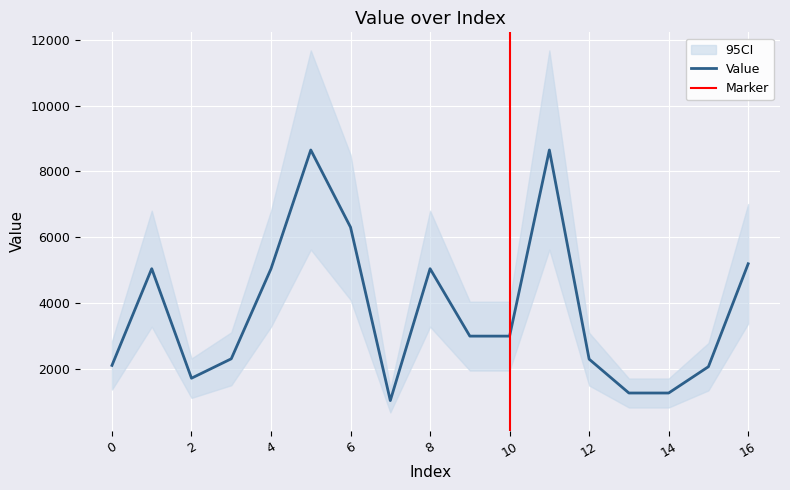

Approximately how many times larger is the value at 2 compared to 8?

0.3